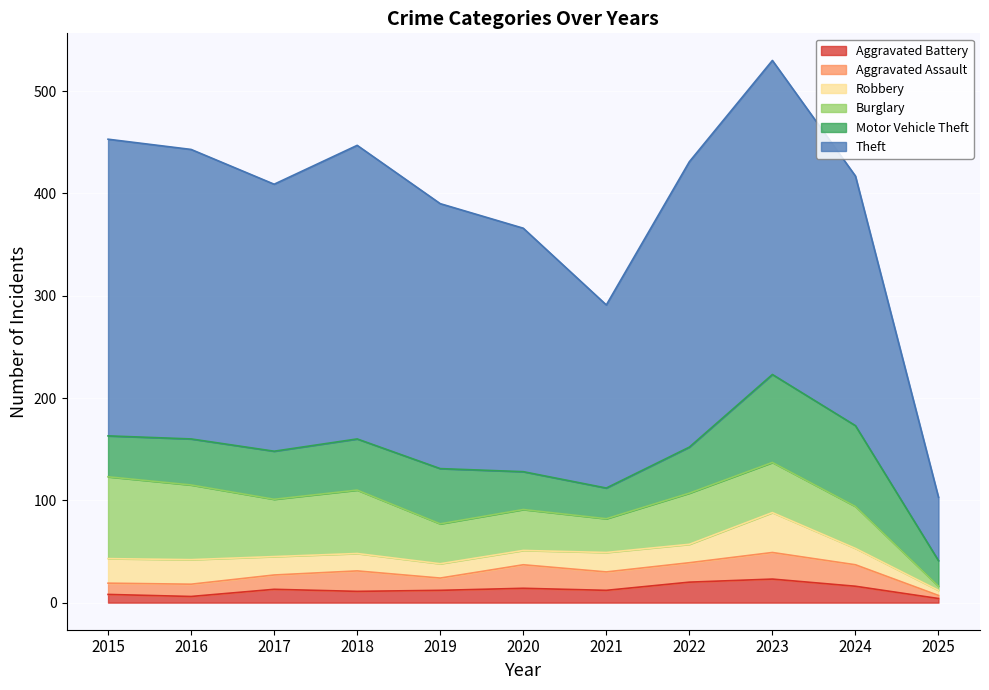

At which label does Theft first exceed 261?

2015